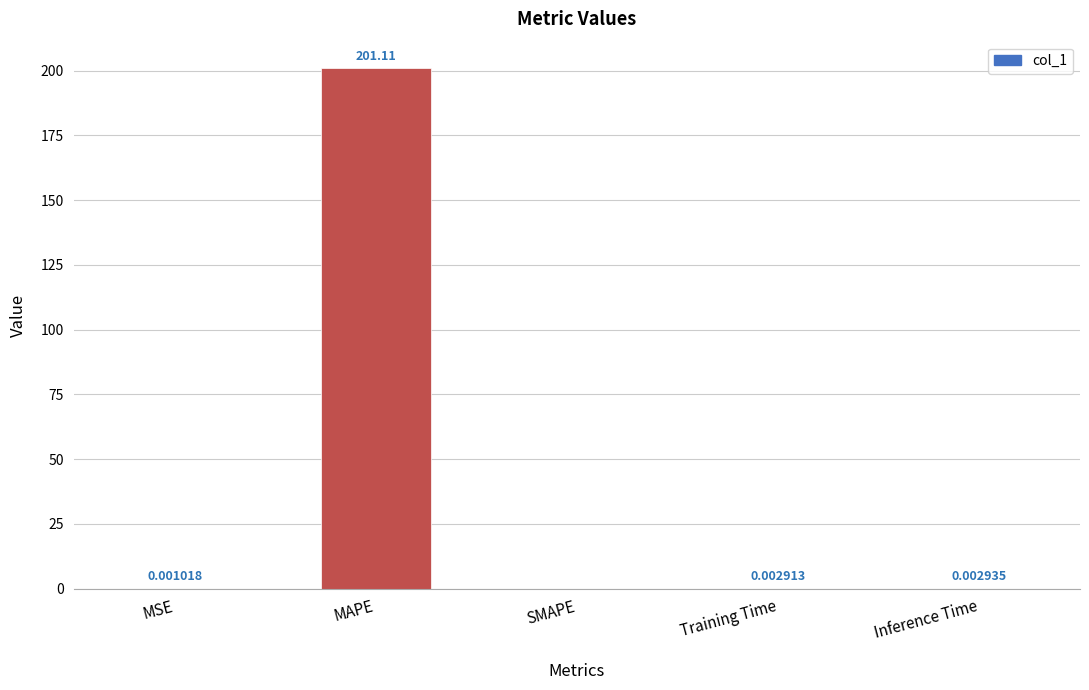

At which label is the value closest to 100?

Inference Time